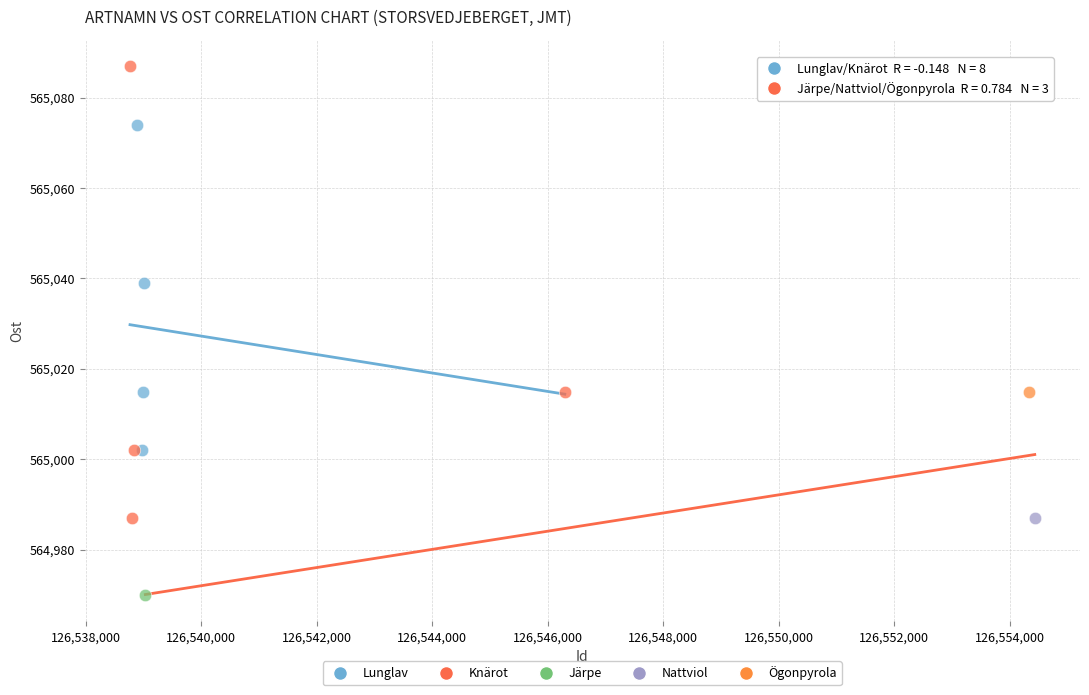

Which series contains the lowest Y value?

Järpe